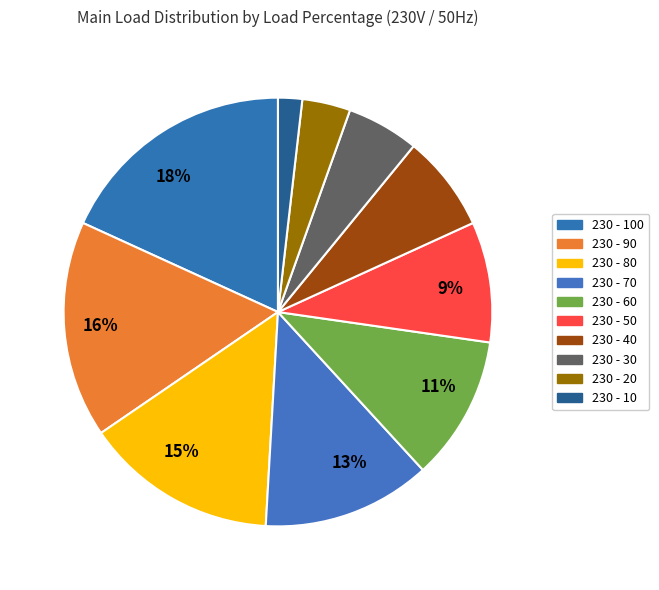

How many slices are in this pie chart?

10